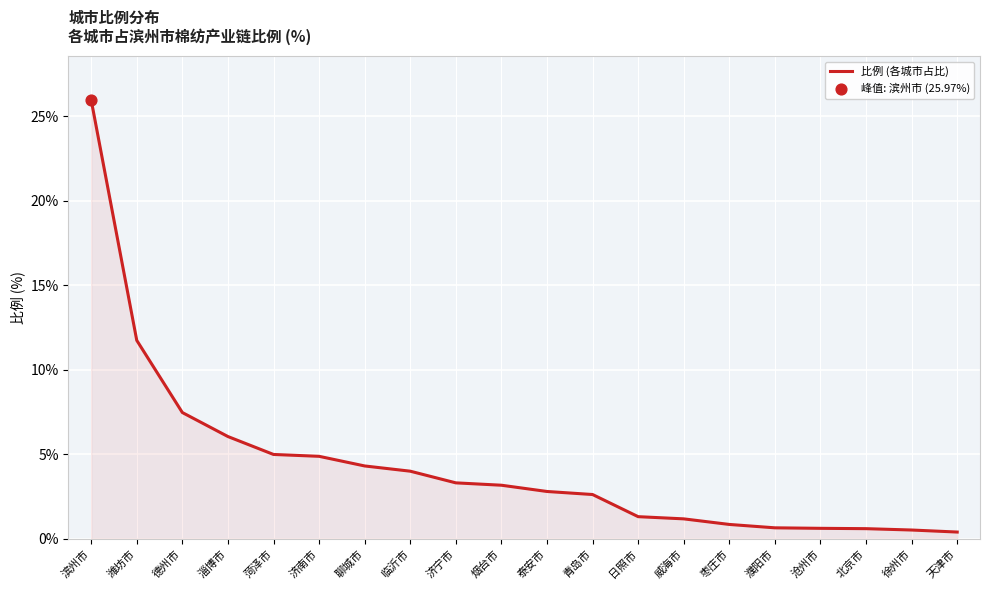

What is the change in value from 泰安市 to 北京市?

-2.2